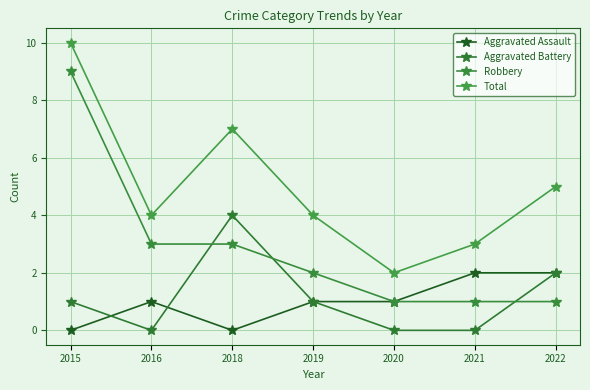

At 2018, list the series in order from smallest to largest.

Aggravated Assault, Robbery, Aggravated Battery, Total